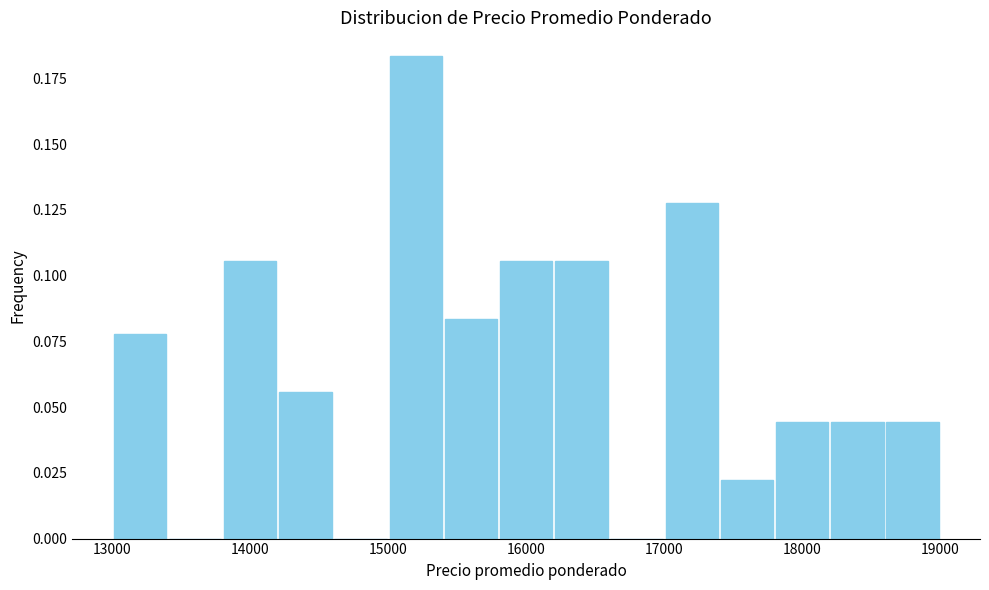

Which range on the x-axis has the tallest bar?

15000 to 15400